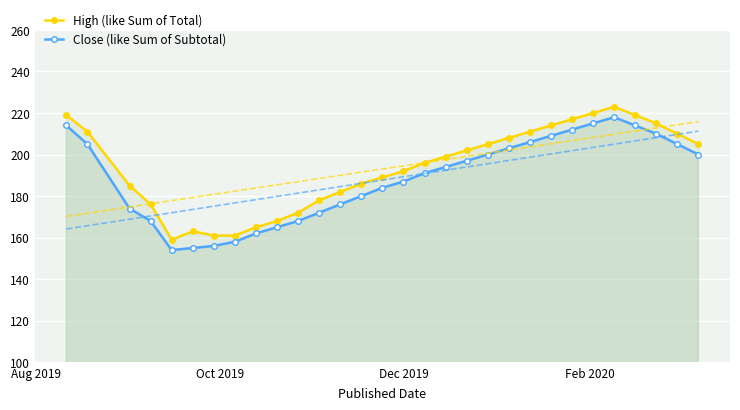

The value of High (like Sum of Total) at 9 is 295. True or false?

False